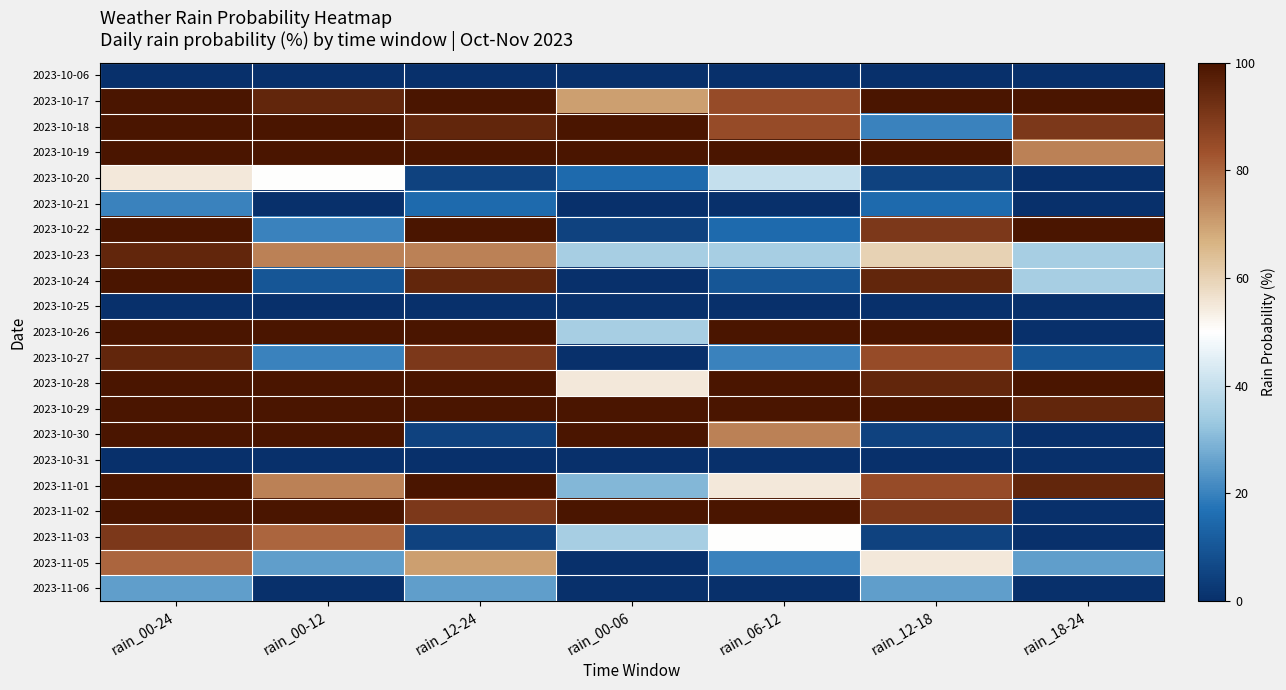

Reading right to left, what are all the values shown in this chart?

2023-10-06: rain_18-24=0	rain_12-18=0	rain_06-12=0	rain_00-06=0	rain_12-24=0	rain_00-12=0	rain_00-24=0
2023-10-17: rain_18-24=100	rain_12-18=100	rain_06-12=85	rain_00-06=70	rain_12-24=100	rain_00-12=95	rain_00-24=100
2023-10-18: rain_18-24=90	rain_12-18=20	rain_06-12=85	rain_00-06=100	rain_12-24=95	rain_00-12=100	rain_00-24=100
2023-10-19: rain_18-24=75	rain_12-18=100	rain_06-12=100	rain_00-06=100	rain_12-24=100	rain_00-12=100	rain_00-24=100
2023-10-20: rain_18-24=0	rain_12-18=5	rain_06-12=40	rain_00-06=15	rain_12-24=5	rain_00-12=50	rain_00-24=55
2023-10-21: rain_18-24=0	rain_12-18=15	rain_06-12=0	rain_00-06=0	rain_12-24=15	rain_00-12=0	rain_00-24=20
2023-10-22: rain_18-24=100	rain_12-18=90	rain_06-12=15	rain_00-06=5	rain_12-24=100	rain_00-12=20	rain_00-24=100
2023-10-23: rain_18-24=35	rain_12-18=60	rain_06-12=35	rain_00-06=35	rain_12-24=75	rain_00-12=75	rain_00-24=95
2023-10-24: rain_18-24=35	rain_12-18=95	rain_06-12=10	rain_00-06=0	rain_12-24=95	rain_00-12=10	rain_00-24=100
2023-10-25: rain_18-24=0	rain_12-18=0	rain_06-12=0	rain_00-06=0	rain_12-24=0	rain_00-12=0	rain_00-24=0
2023-10-26: rain_18-24=0	rain_12-18=100	rain_06-12=100	rain_00-06=35	rain_12-24=100	rain_00-12=100	rain_00-24=100
2023-10-27: rain_18-24=10	rain_12-18=85	rain_06-12=20	rain_00-06=0	rain_12-24=90	rain_00-12=20	rain_00-24=95
2023-10-28: rain_18-24=100	rain_12-18=95	rain_06-12=100	rain_00-06=55	rain_12-24=100	rain_00-12=100	rain_00-24=100
2023-10-29: rain_18-24=95	rain_12-18=100	rain_06-12=100	rain_00-06=100	rain_12-24=100	rain_00-12=100	rain_00-24=100
2023-10-30: rain_18-24=0	rain_12-18=5	rain_06-12=75	rain_00-06=100	rain_12-24=5	rain_00-12=100	rain_00-24=100
2023-10-31: rain_18-24=0	rain_12-18=0	rain_06-12=0	rain_00-06=0	rain_12-24=0	rain_00-12=0	rain_00-24=0
2023-11-01: rain_18-24=95	rain_12-18=85	rain_06-12=55	rain_00-06=30	rain_12-24=100	rain_00-12=75	rain_00-24=100
2023-11-02: rain_18-24=0	rain_12-18=90	rain_06-12=100	rain_00-06=100	rain_12-24=90	rain_00-12=100	rain_00-24=100
2023-11-03: rain_18-24=0	rain_12-18=5	rain_06-12=50	rain_00-06=35	rain_12-24=5	rain_00-12=80	rain_00-24=90
2023-11-05: rain_18-24=25	rain_12-18=55	rain_06-12=20	rain_00-06=0	rain_12-24=70	rain_00-12=25	rain_00-24=80
2023-11-06: rain_18-24=0	rain_12-18=25	rain_06-12=0	rain_00-06=0	rain_12-24=25	rain_00-12=0	rain_00-24=25